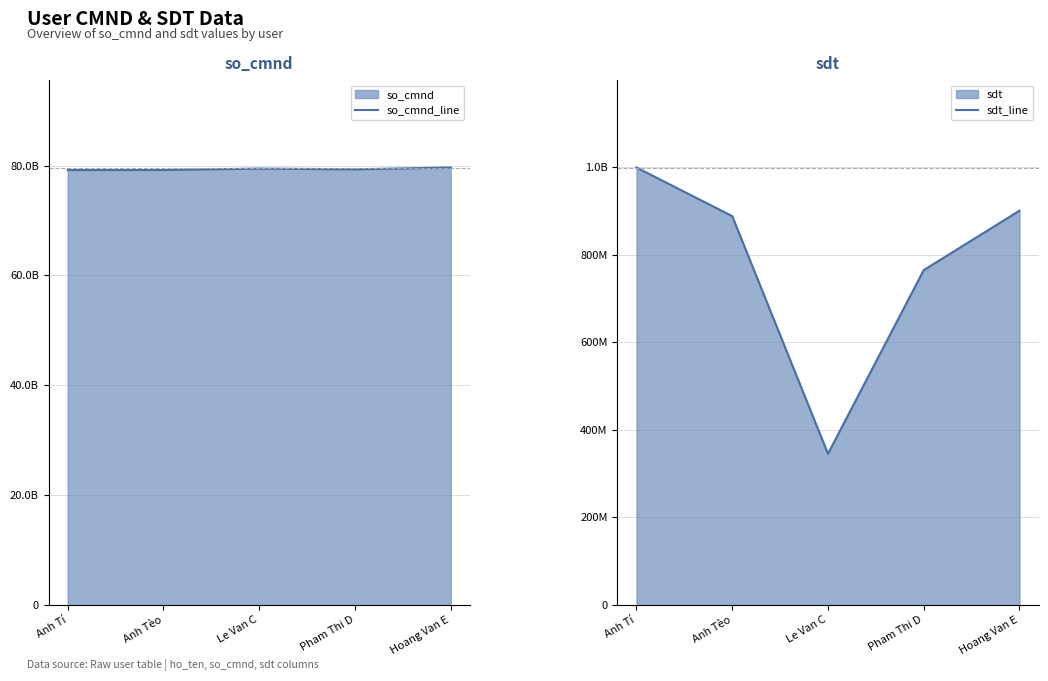

How many values in the sdt_line series exceed 888888888?

2